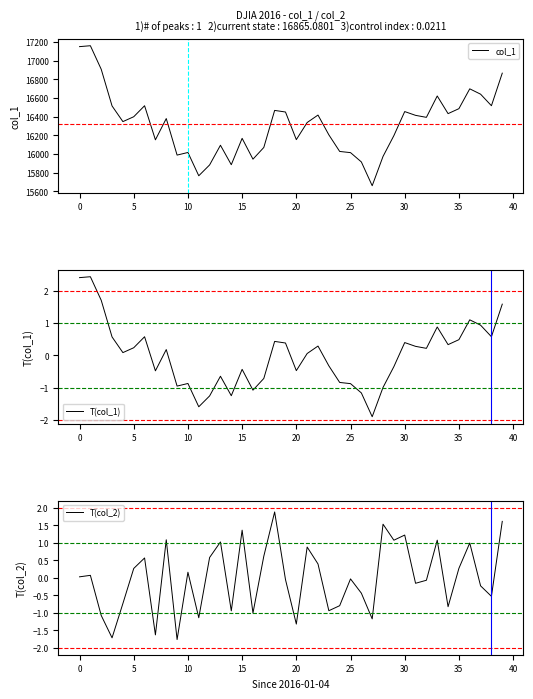

Reading left to right, what are all the values shown in this chart?

col_1: 17148.9	17158.7	16906.5	16514.1	16346.5	16398.6	16516.2	16151.4	16379.0	15988.1	16016.0	15766.7	15882.7	16093.5	15885.2	16167.2	15944.5	16069.6	16466.3	16449.2	16153.5	16336.7	16416.6	16205.0	16027.0	16014.4	15914.7	15660.2	15973.8	16196.4	16453.8	16413.4	16392.0	16620.7	16431.8	16485.0	16697.3	16640.0	16516.5	16865.1
T(col_1): 2.4	2.4	1.7	0.6	0.1	0.2	0.6	-0.5	0.2	-1.0	-0.9	-1.6	-1.3	-0.6	-1.3	-0.4	-1.1	-0.7	0.4	0.4	-0.5	0.1	0.3	-0.3	-0.8	-0.9	-1.2	-1.9	-1.0	-0.3	0.4	0.3	0.2	0.9	0.3	0.5	1.1	0.9	0.6	1.6
T(col_2): 0.0	0.1	-1.1	-1.7	-0.7	0.3	0.6	-1.6	1.1	-1.8	0.2	-1.1	0.6	1.0	-0.9	1.4	-1.0	0.6	1.9	-0.1	-1.3	0.9	0.4	-0.9	-0.8	-0.0	-0.4	-1.2	1.5	1.1	1.2	-0.2	-0.1	1.1	-0.8	0.3	1.0	-0.2	-0.5	1.6